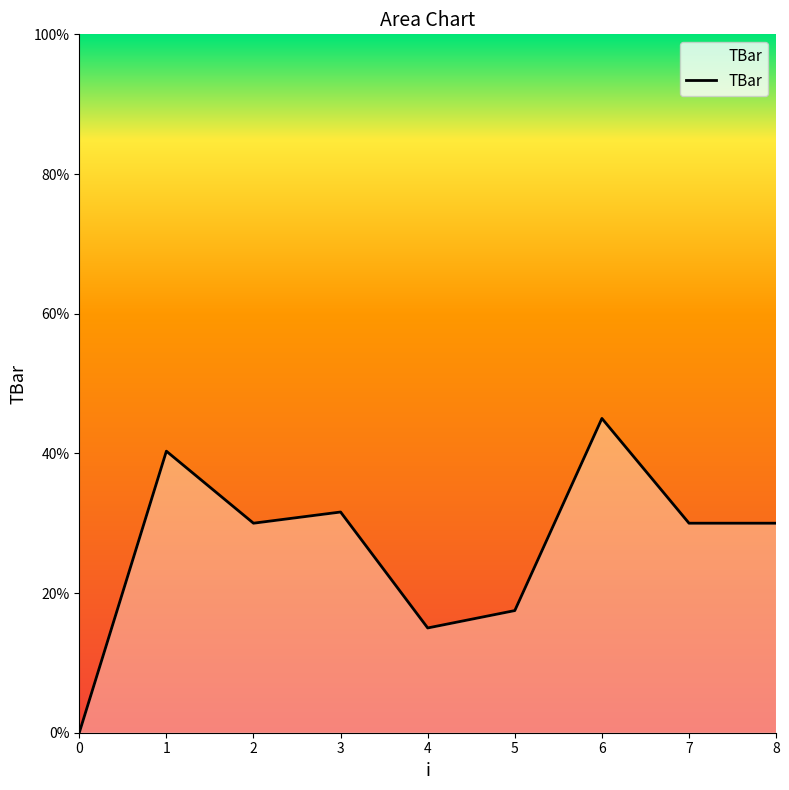

Is it true that the value at 4 is 10.1?

False